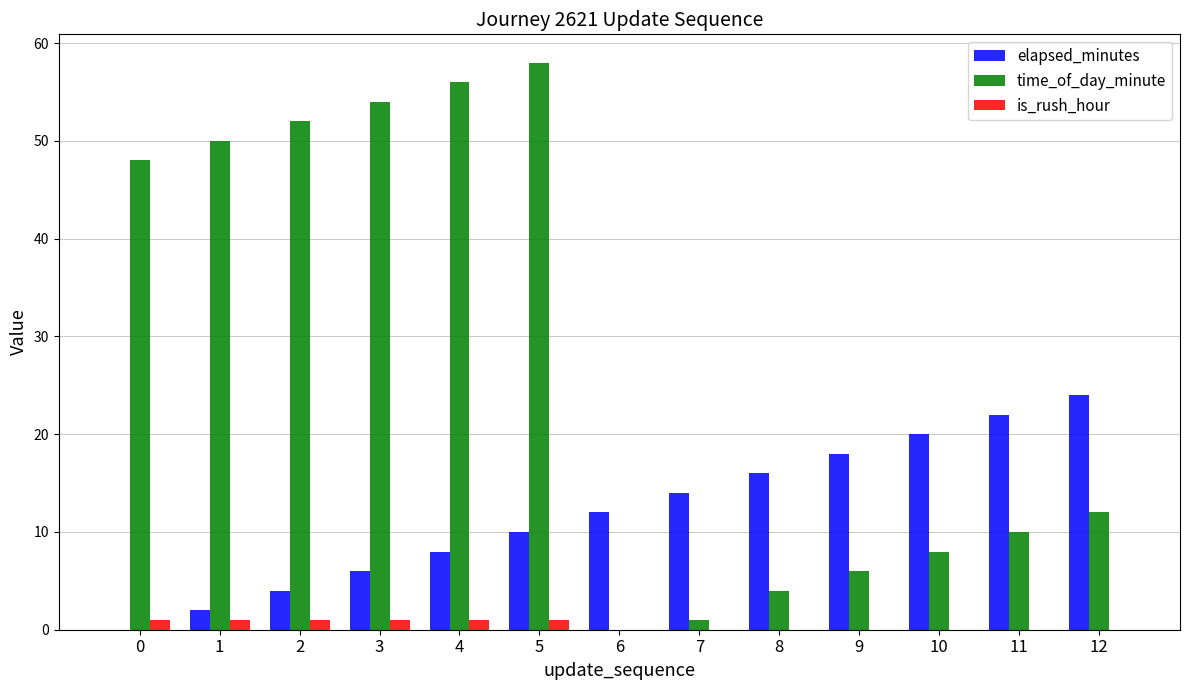

What is the maximum value shown in the chart?

58